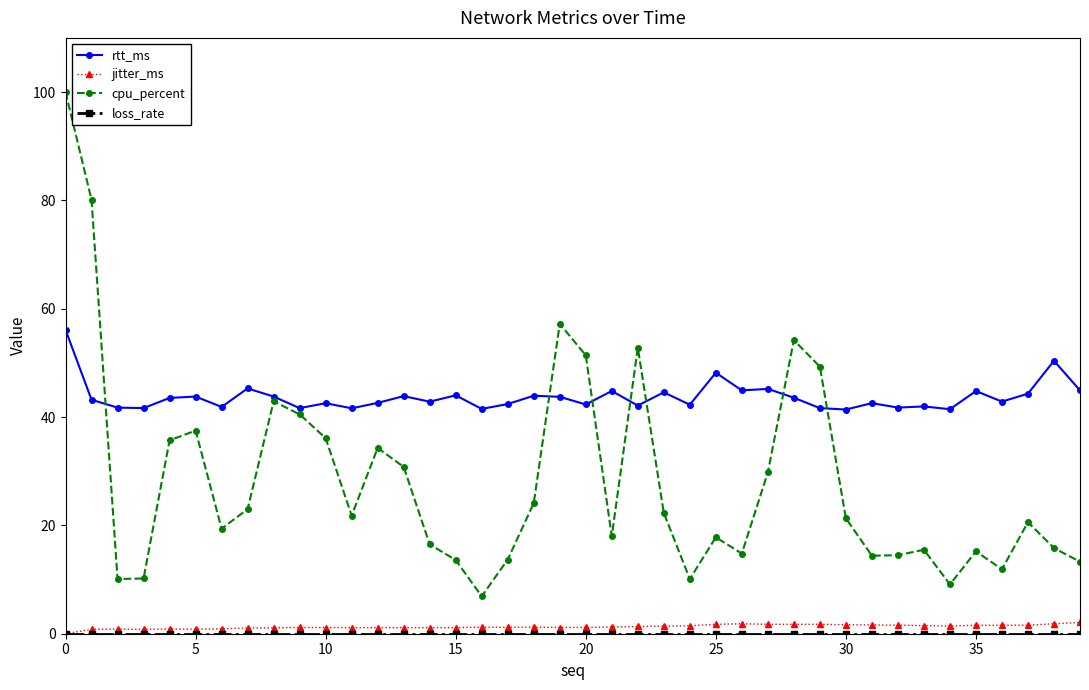

How many lines are shown in the chart?

4